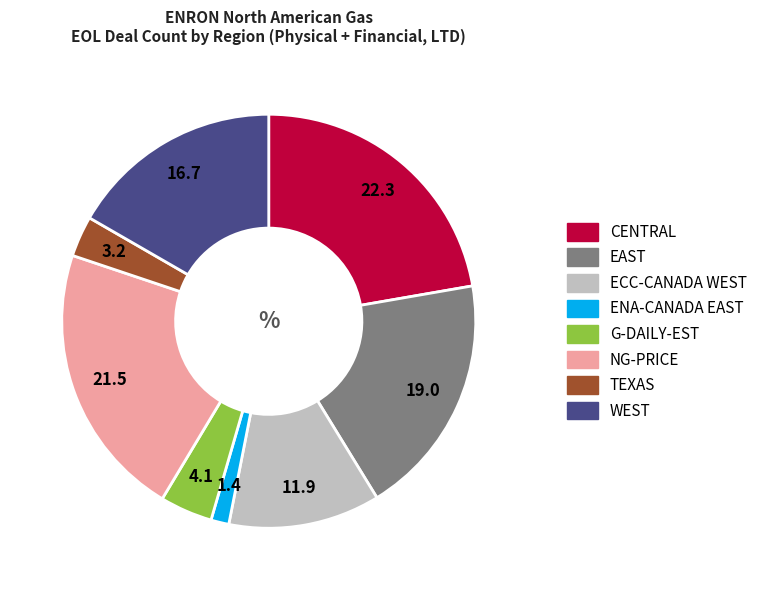

Which category has the biggest portion of the pie?

CENTRAL